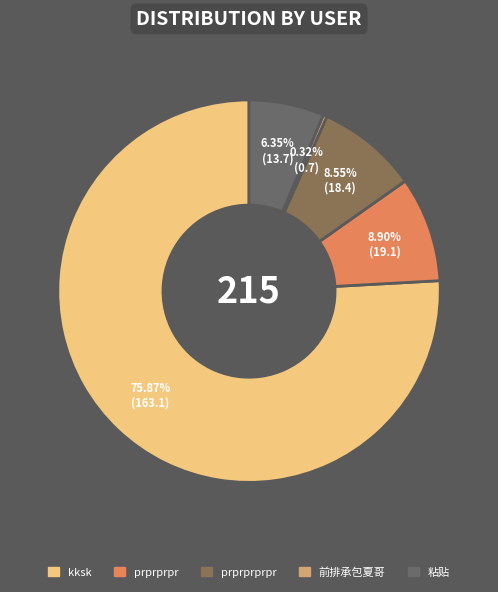

How many slices are in this pie chart?

5